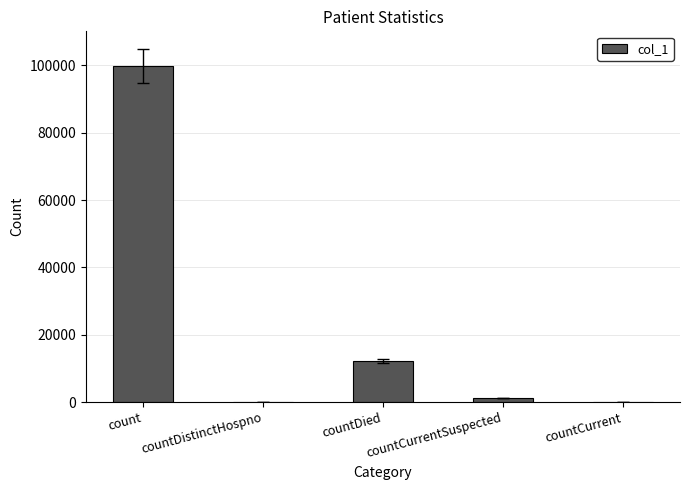

Are the bars horizontal?

No